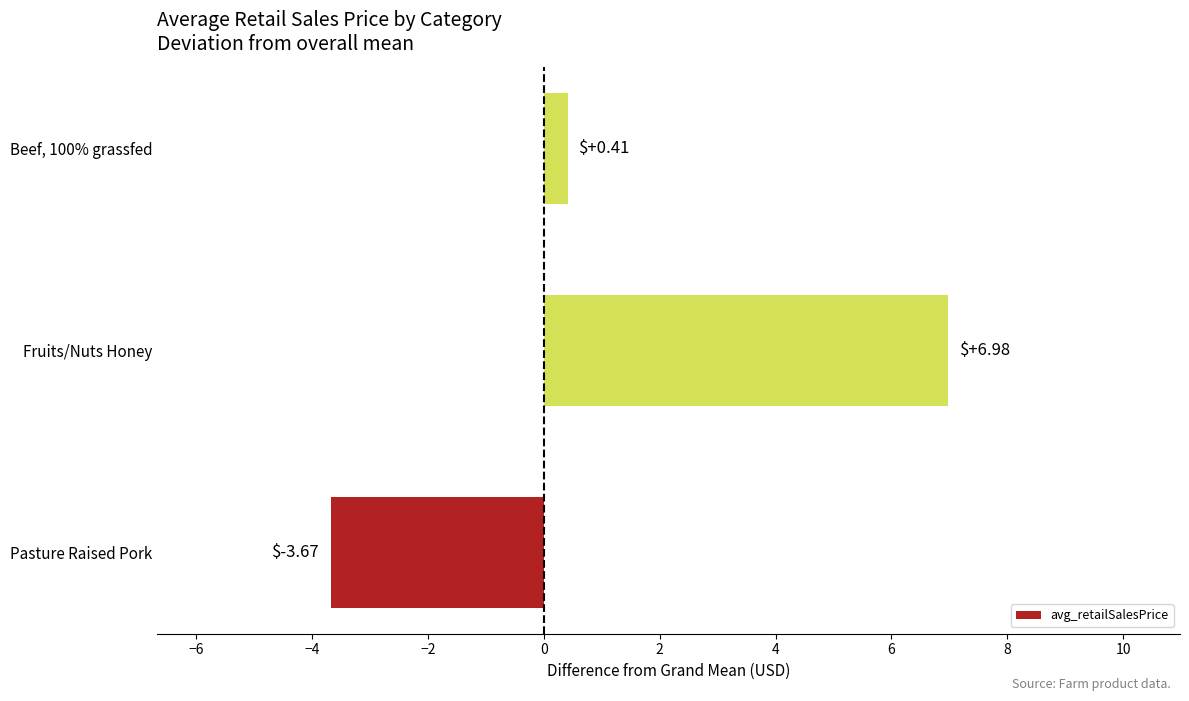

The chart shows a value of -6.2 at Pasture Raised Pork. True or false?

False